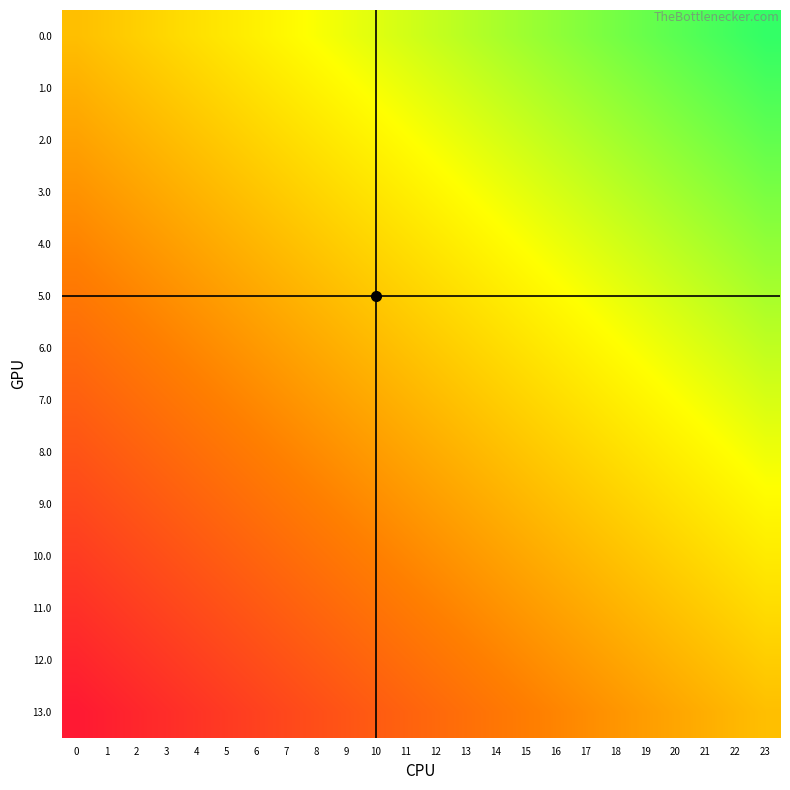

Rank the series by their maximum value, from highest to lowest.

0.0, 1.0, 2.0, 3.0, 4.0, 5.0, 6.0, 7.0, 8.0, 9.0, 10.0, 11.0, 12.0, 13.0